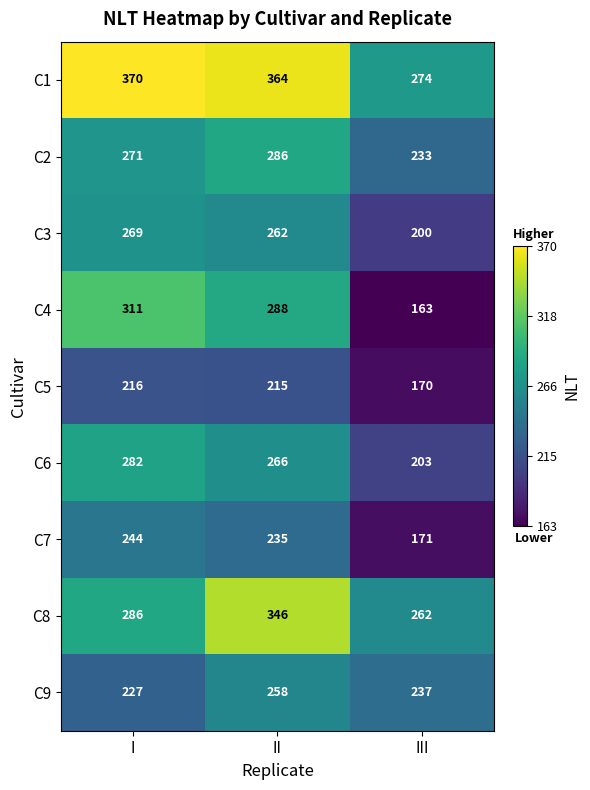

What is the greatest value displayed?

370